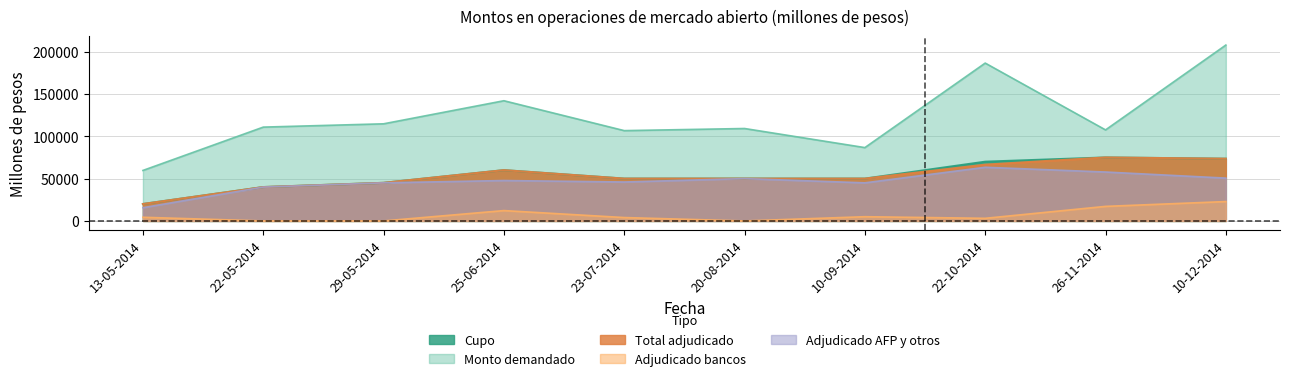

Which series has the largest total across all categories?

Monto demandado (millones de pesos)